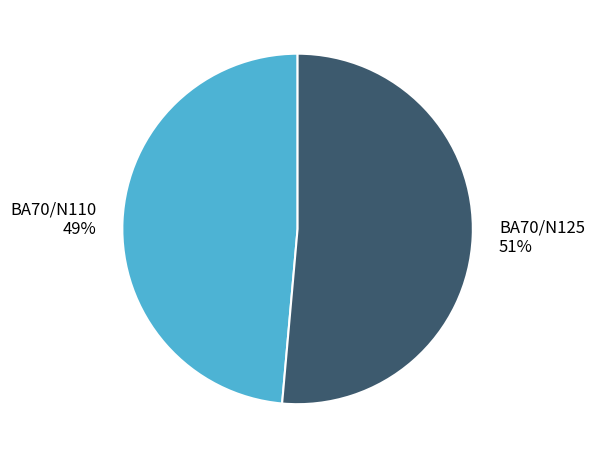

Is it true that BA70/N125 is 51% of the pie?

True